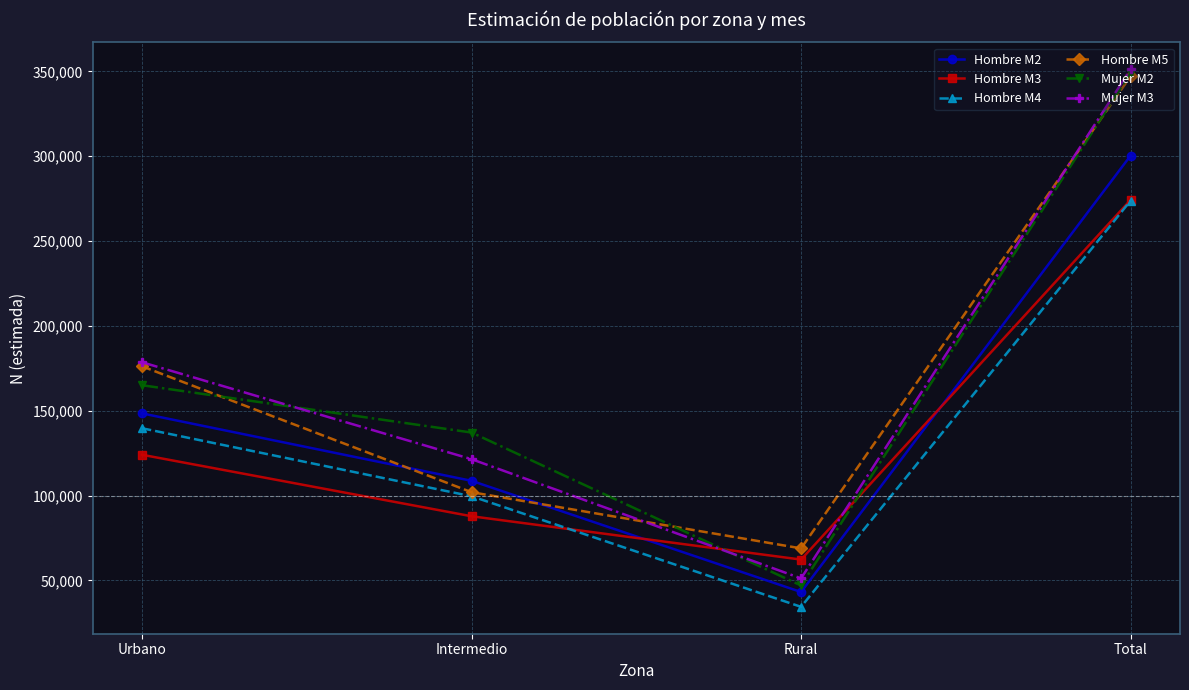

How many series are shown in this chart?

6